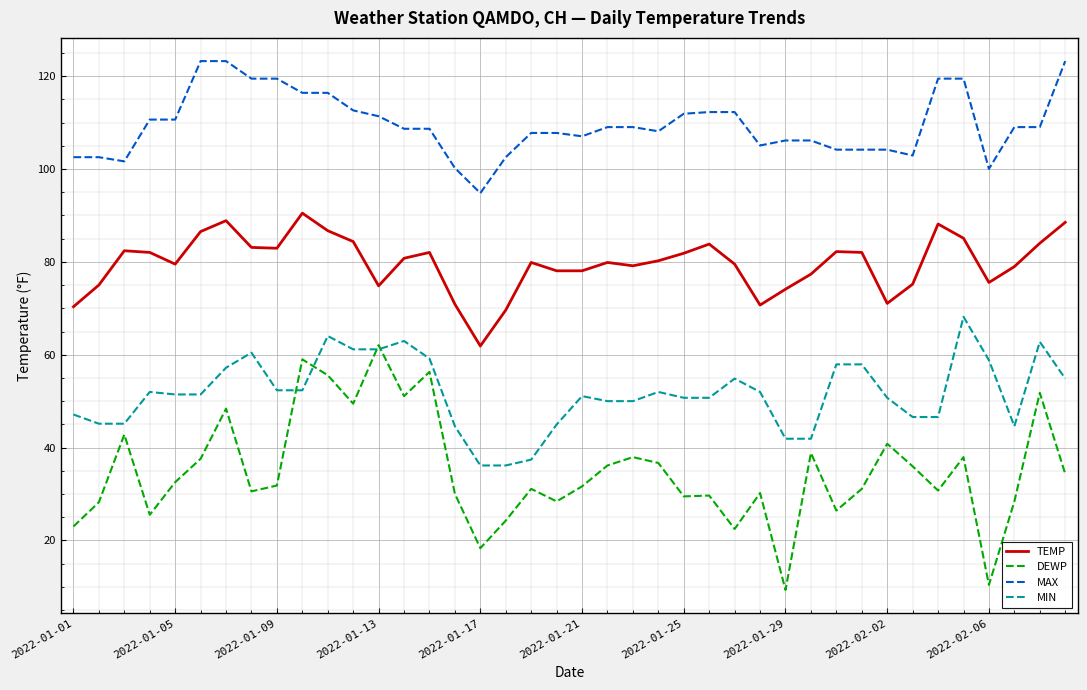

Which series has the widest spread of values?

DEWP